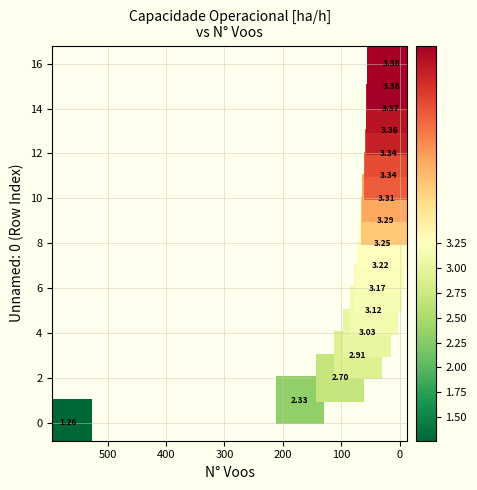

What is the range of X values (max minus min)?

552